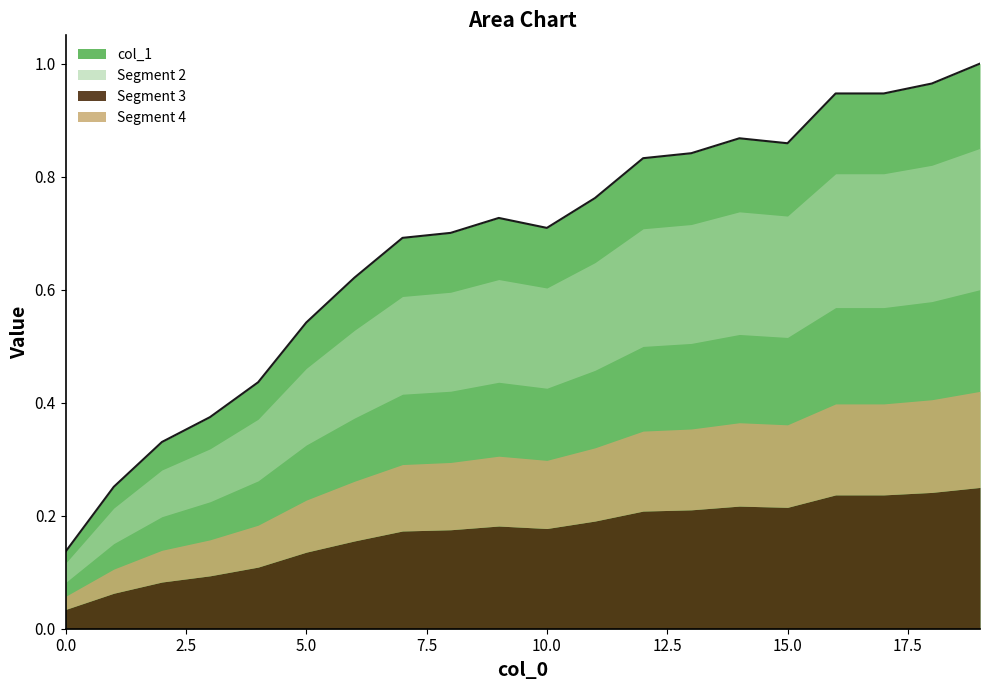

Reading left to right, list all the values displayed in this chart.

0=0.1	1=0.3	2=0.3	3=0.4	4=0.4	5=0.5	6=0.6	7=0.7	8=0.7	9=0.7	10=0.7	11=0.8	12=0.8	13=0.8	14=0.9	15=0.9	16=0.9	17=0.9	18=1.0	19=1.0